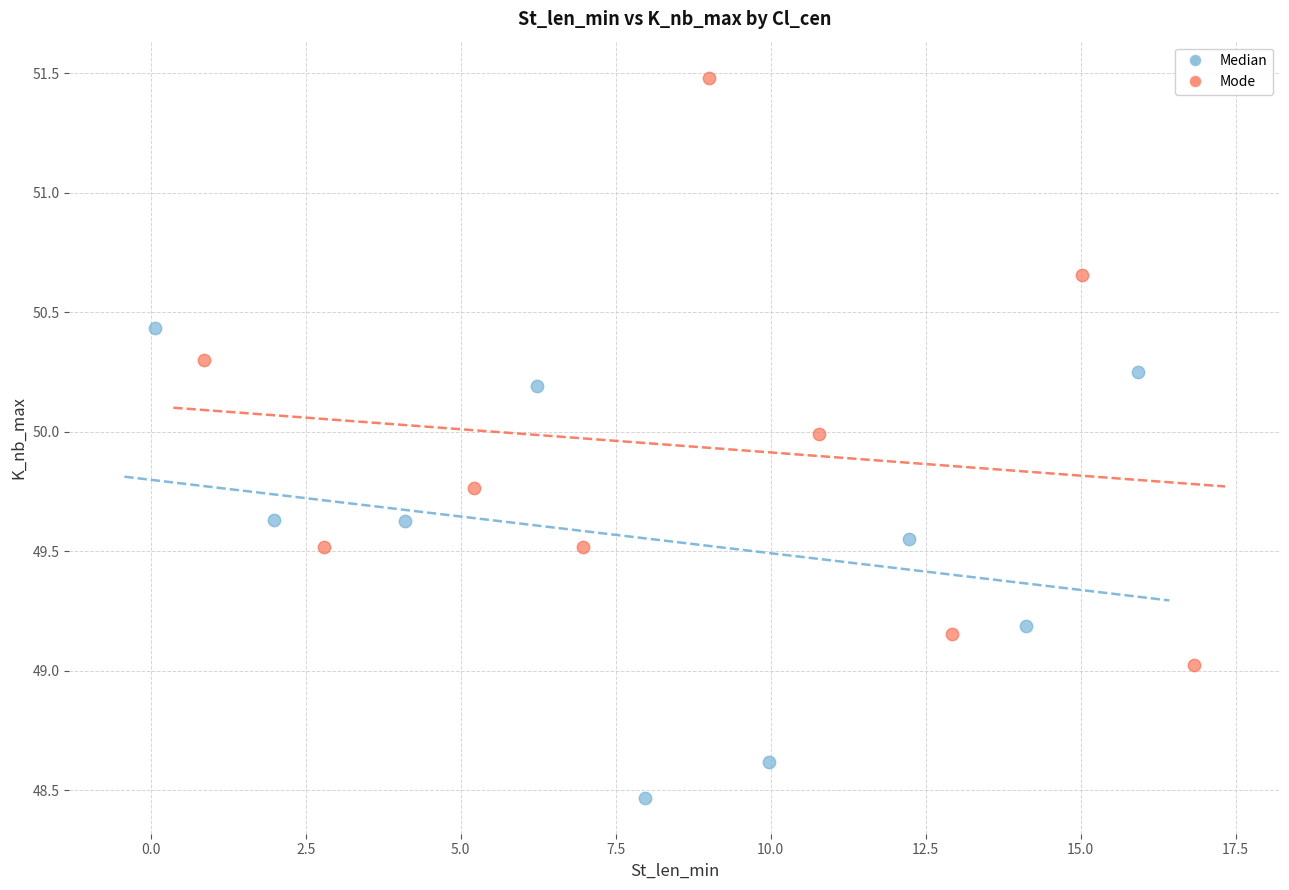

Which series contains the highest Y value?

Mode